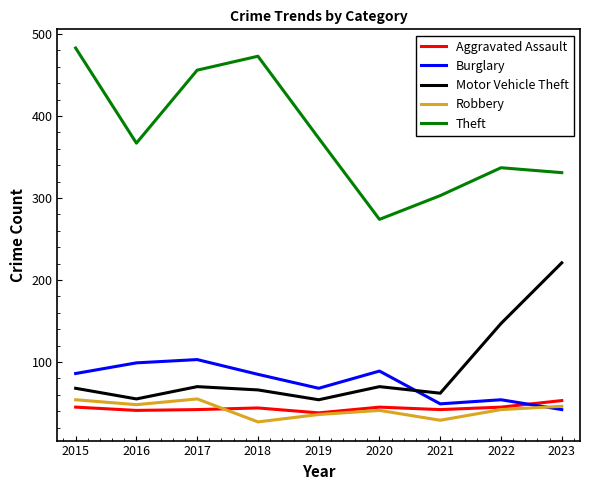

What is the spread (max minus min) of values at 2021?

274